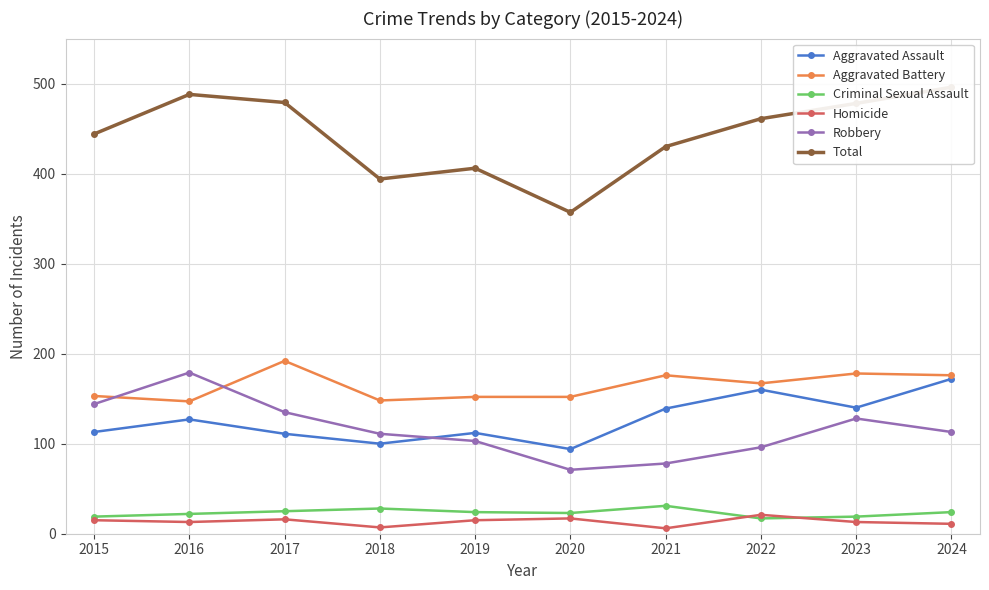

Rank the series by their maximum value, from highest to lowest.

Total, Aggravated Battery, Robbery, Aggravated Assault, Criminal Sexual Assault, Homicide